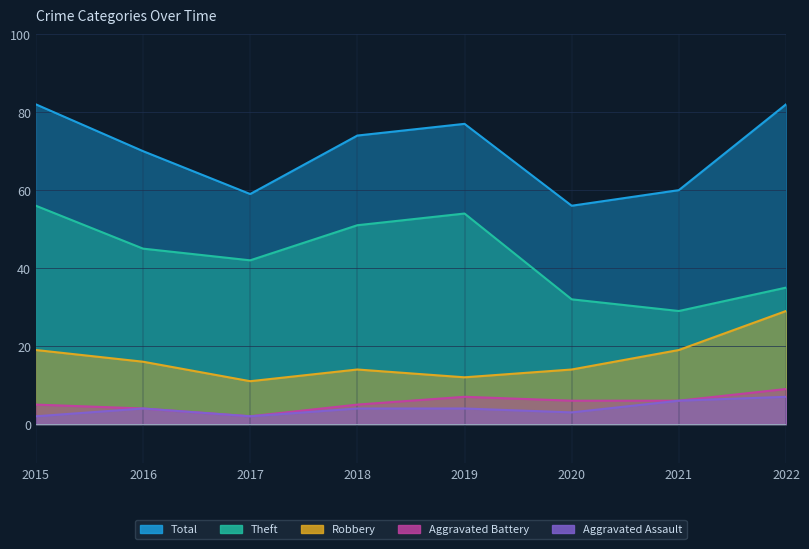

What is the maximum value for Aggravated Battery?

9